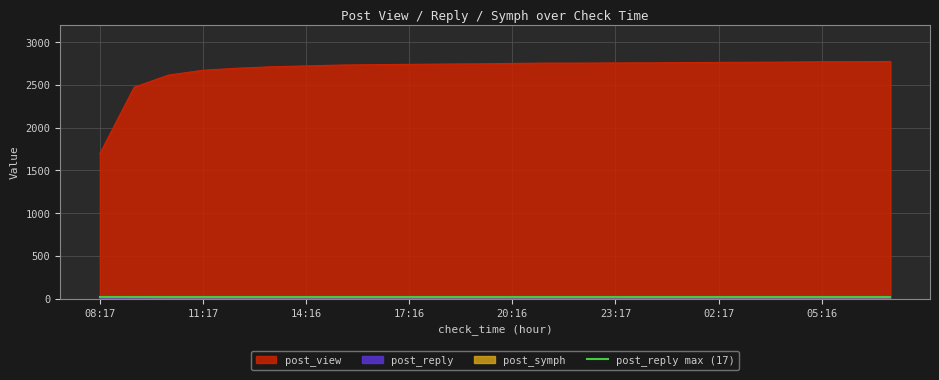

True or false: post_view and post_reply cross at least once.

False